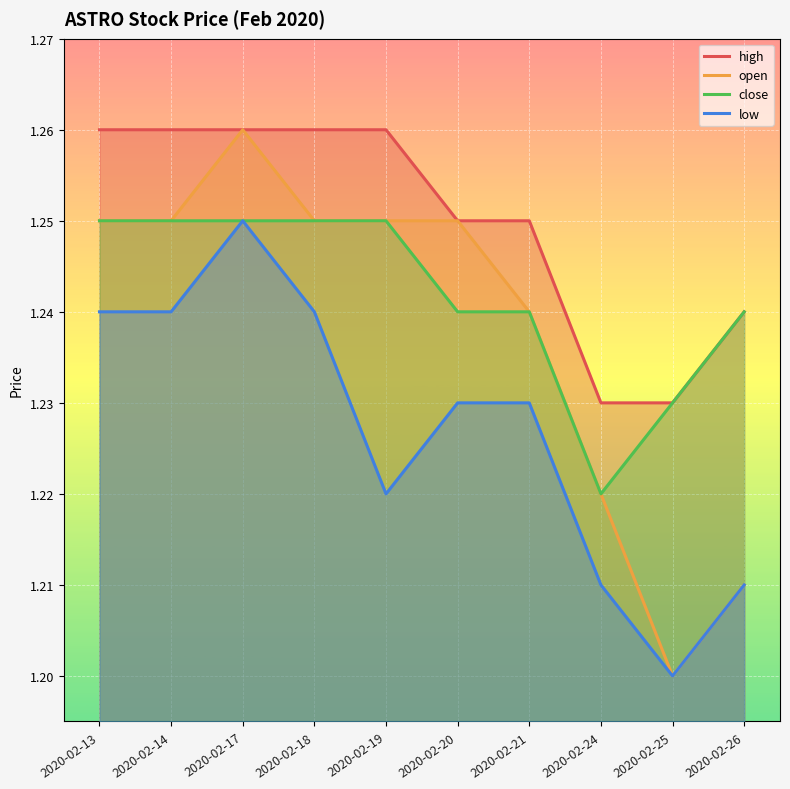

Reading right to left, list all the values displayed in this chart.

high: 2020-02-26=1.2	2020-02-25=1.2	2020-02-24=1.2	2020-02-21=1.2	2020-02-20=1.2	2020-02-19=1.3	2020-02-18=1.3	2020-02-17=1.3	2020-02-14=1.3	2020-02-13=1.3
open: 2020-02-26=1.2	2020-02-25=1.2	2020-02-24=1.2	2020-02-21=1.2	2020-02-20=1.2	2020-02-19=1.2	2020-02-18=1.2	2020-02-17=1.3	2020-02-14=1.2	2020-02-13=1.2
close: 2020-02-26=1.2	2020-02-25=1.2	2020-02-24=1.2	2020-02-21=1.2	2020-02-20=1.2	2020-02-19=1.2	2020-02-18=1.2	2020-02-17=1.2	2020-02-14=1.2	2020-02-13=1.2
low: 2020-02-26=1.2	2020-02-25=1.2	2020-02-24=1.2	2020-02-21=1.2	2020-02-20=1.2	2020-02-19=1.2	2020-02-18=1.2	2020-02-17=1.2	2020-02-14=1.2	2020-02-13=1.2